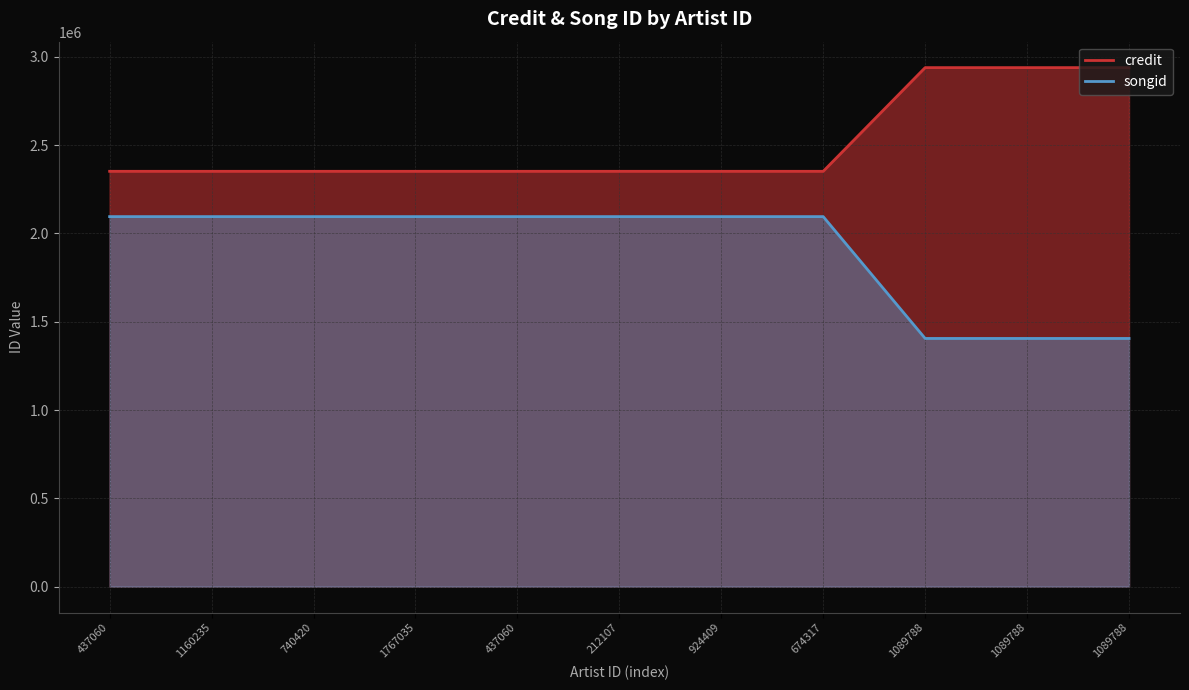

What is the label of the 6th point from the right?

212107